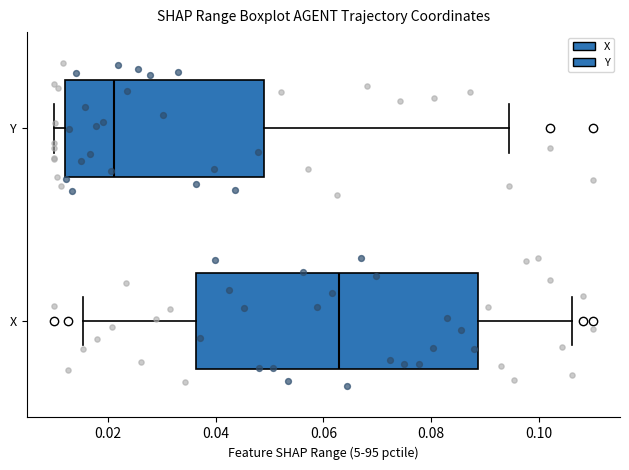

Reading bottom to top, read every box against the x-axis: the position of its median line, the range the box covers, and the ends of its whiskers. The values are not printed on the chart, so give them approximately, as read against the axis.

X: median 0.062, box 0.036 to 0.088, whiskers 0.016 to 0.106
Y: median 0.022, box 0.012 to 0.048, whiskers 0.010 to 0.094